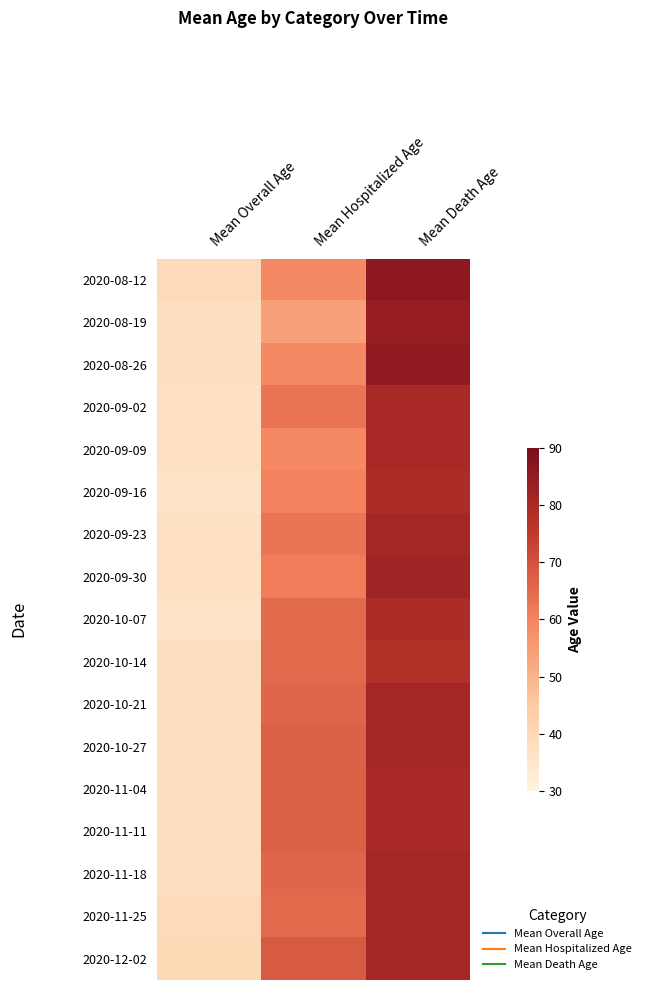

What is the spread (max minus min) of values at Mean Hospitalized Age?

14